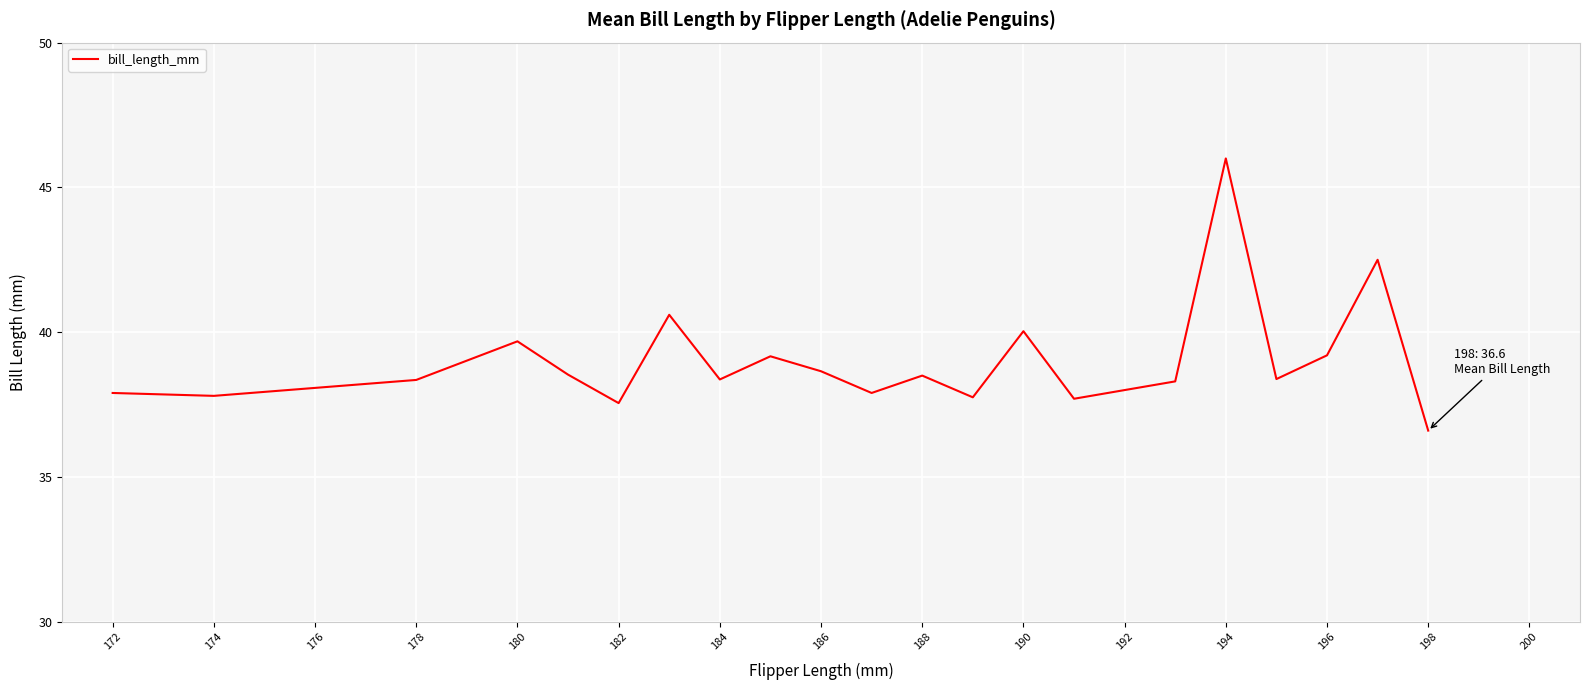

What is the difference between the maximum and minimum values?

9.4